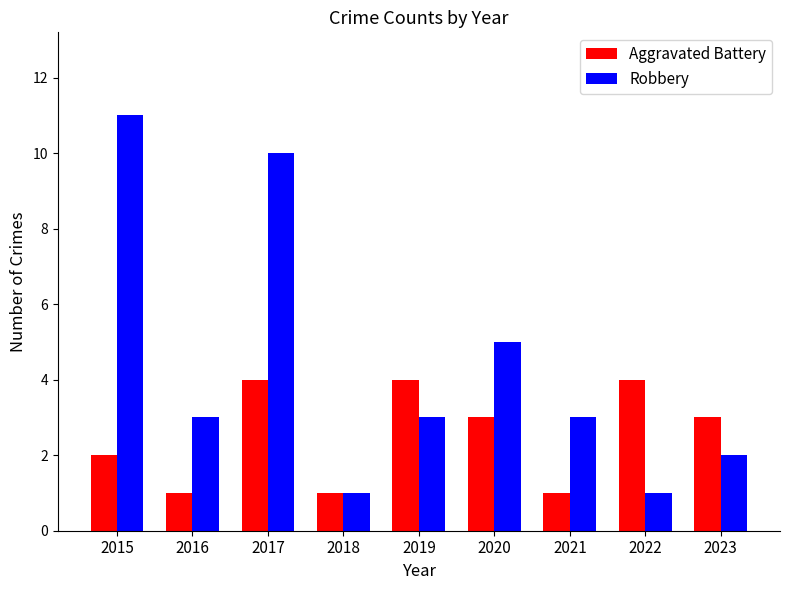

At which category is the sum across all series the highest?

2017